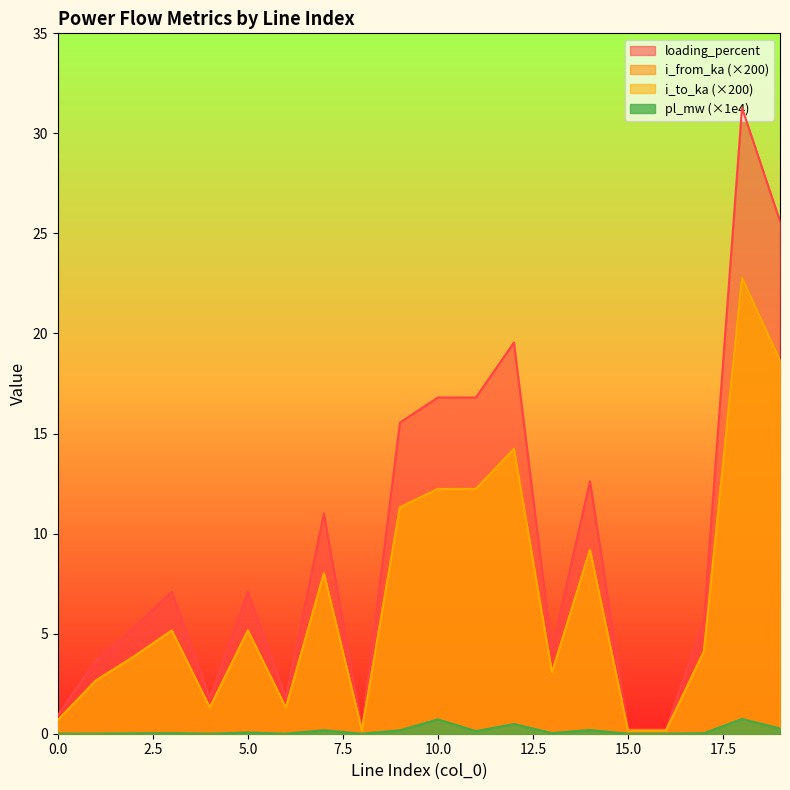

How many categories are shown in the chart?

20